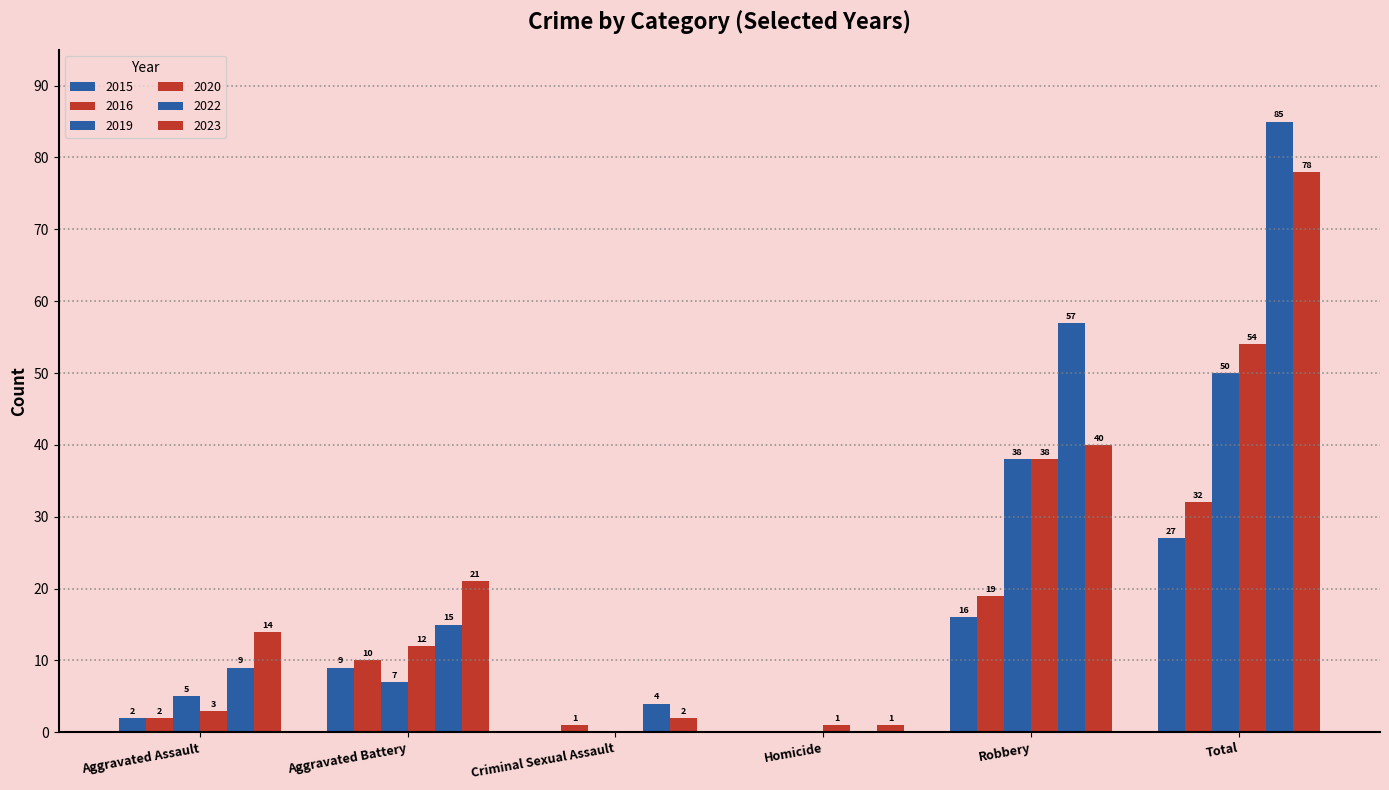

True or false: 2022 has a value of 24 at Total.

False